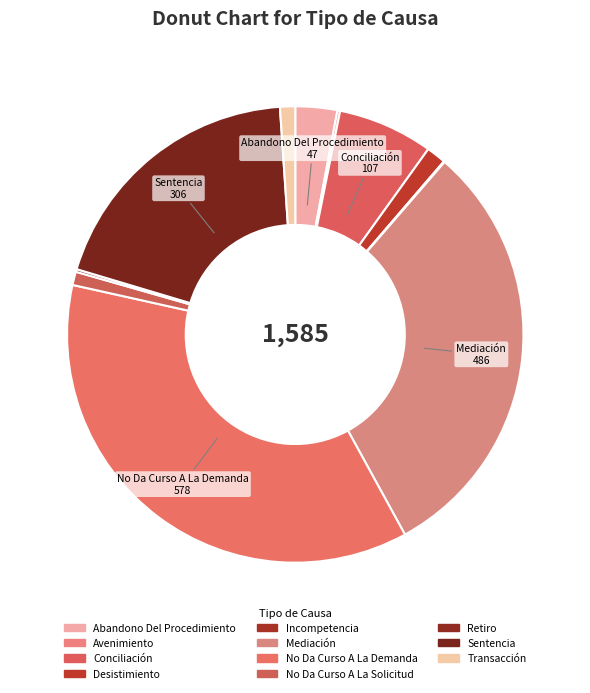

Count the number of slices in the pie.

11